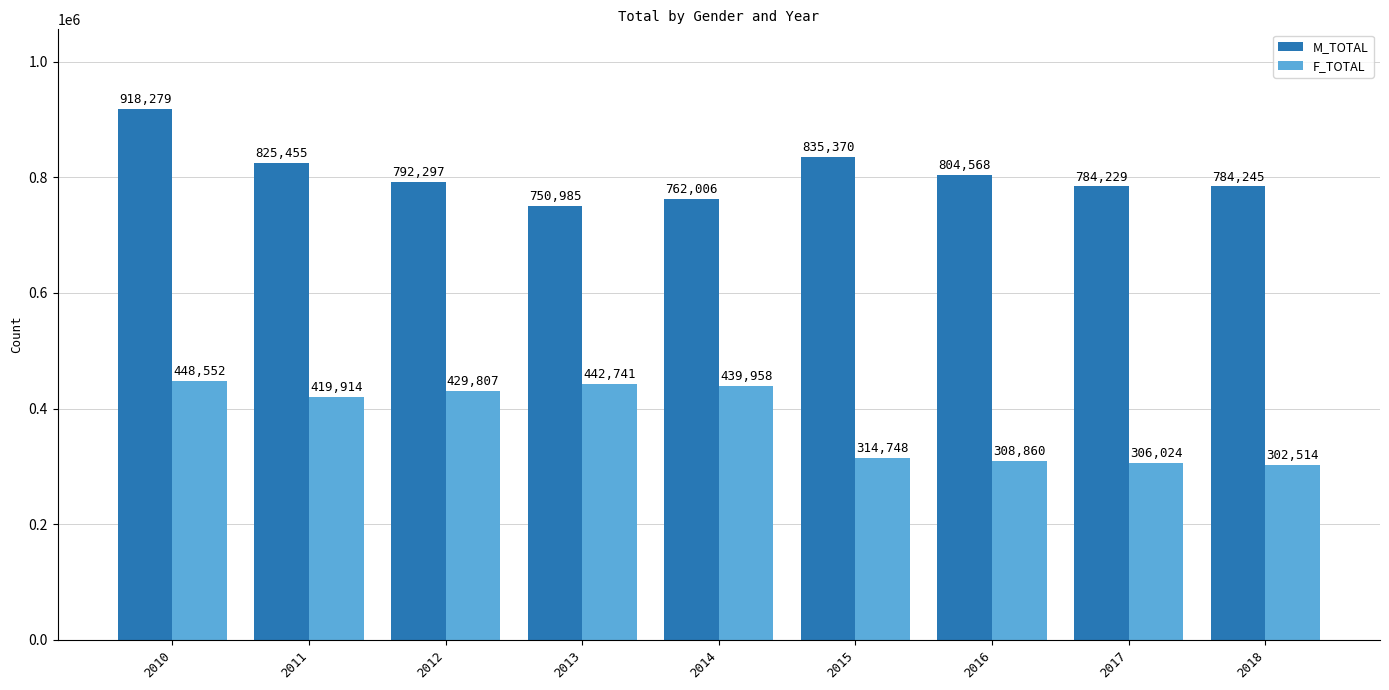

Which category has the lowest value in the F_TOTAL series?

2018